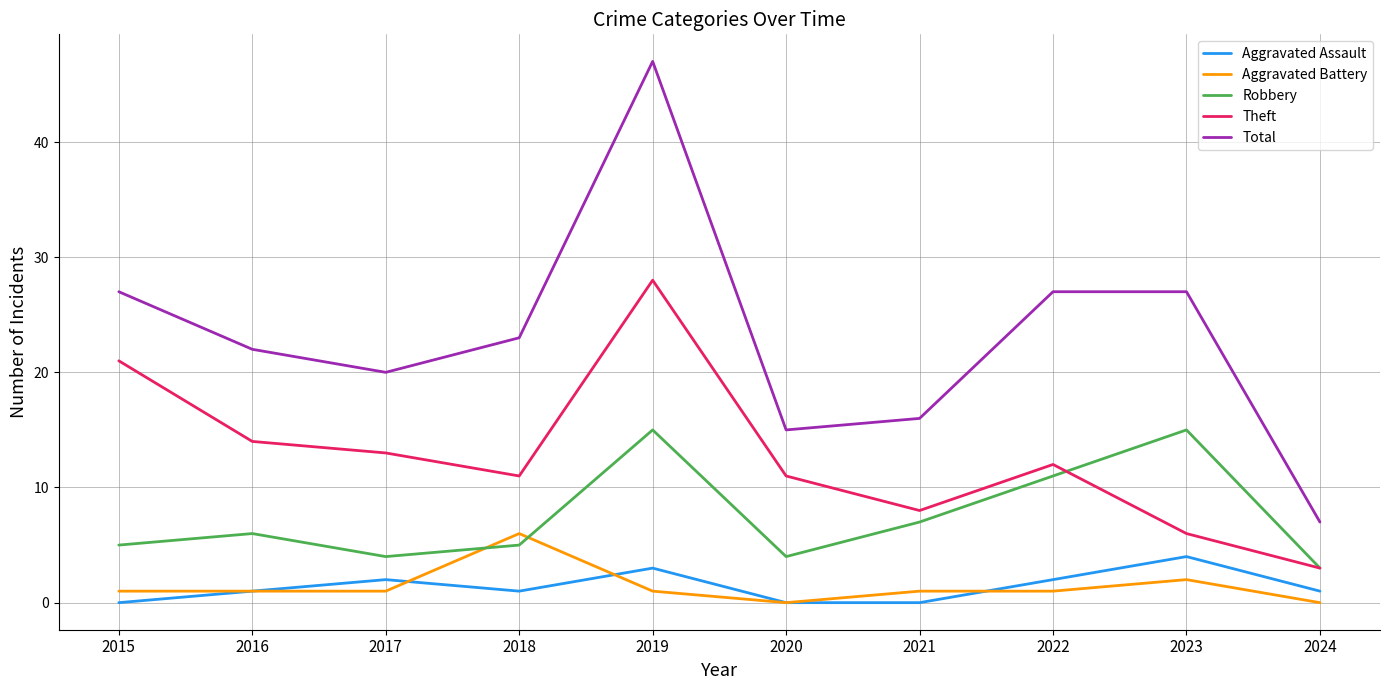

Reading left to right, what are all the values shown in this chart?

Aggravated Assault: 0	1	2	1	3	0	0	2	4	1
Aggravated Battery: 1	1	1	6	1	0	1	1	2	0
Robbery: 5	6	4	5	15	4	7	11	15	3
Theft: 21	14	13	11	28	11	8	12	6	3
Total: 27	22	20	23	47	15	16	27	27	7